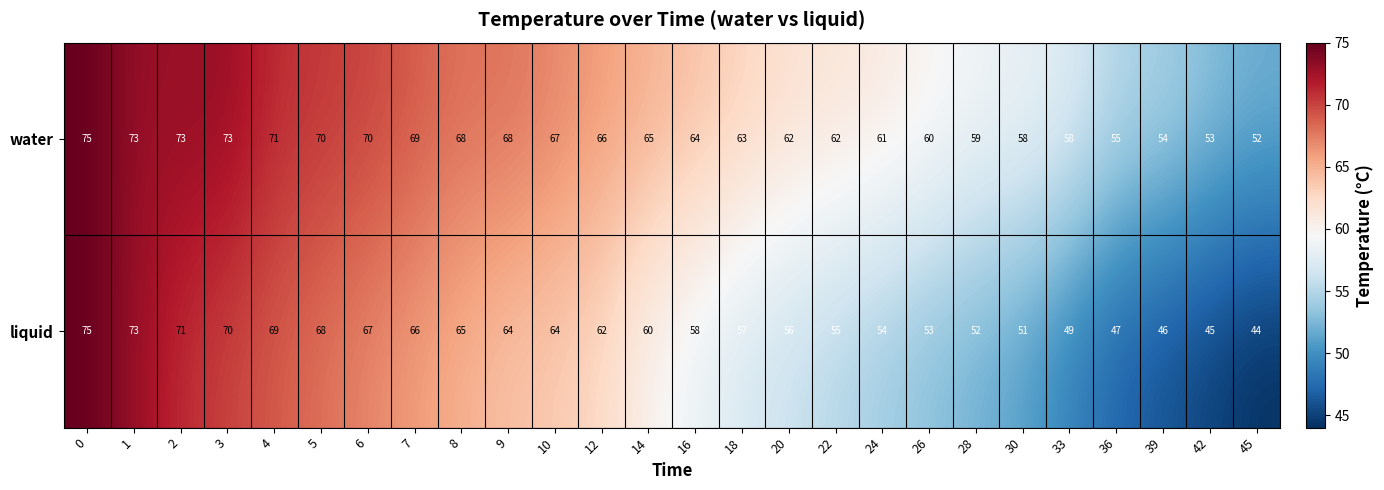

What is the smallest value displayed?

44